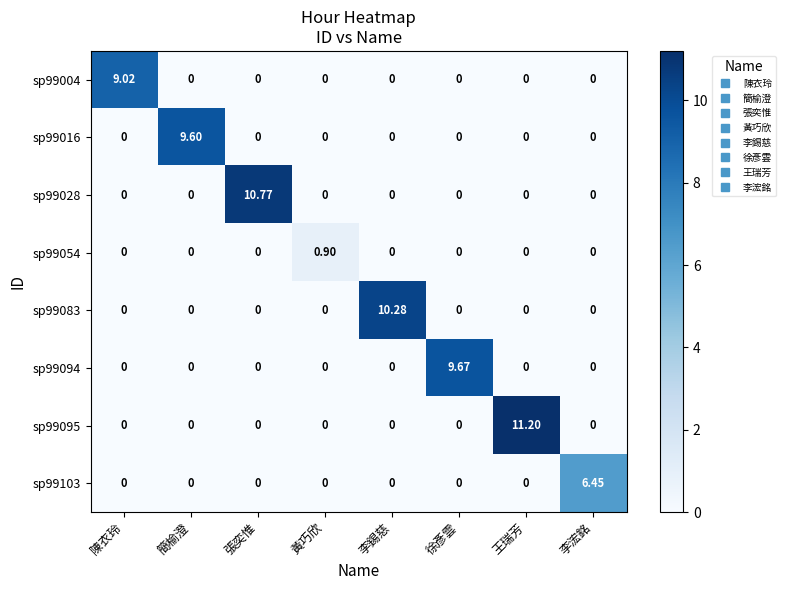

At which label does sp99054 reach its peak?

黃巧欣